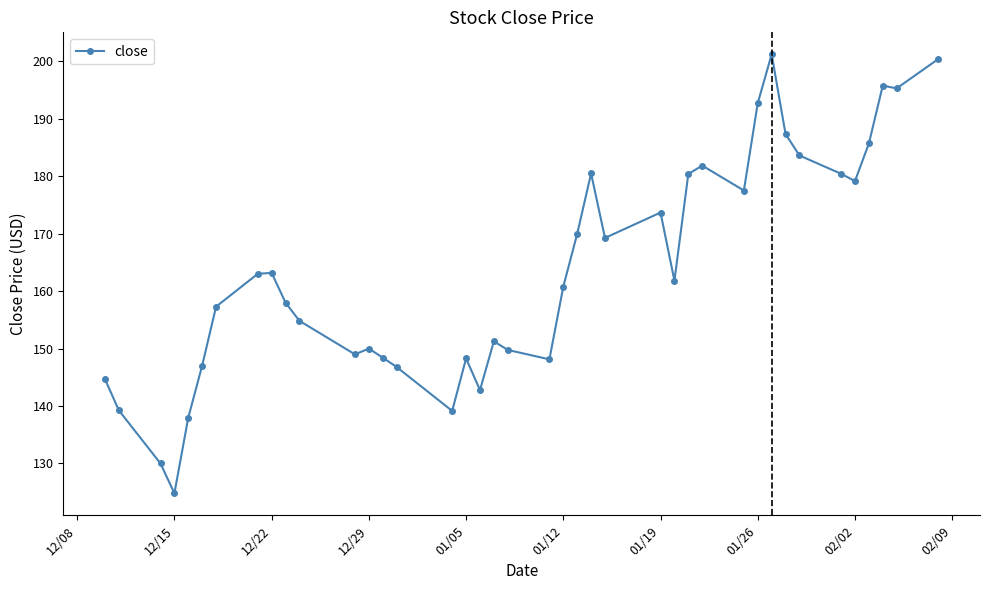

What is the value of the 1st point from the left?

144.7